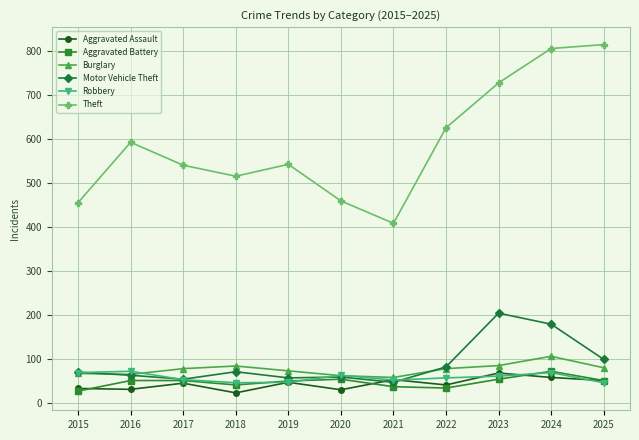

At which category is the sum across all series the highest?

2024